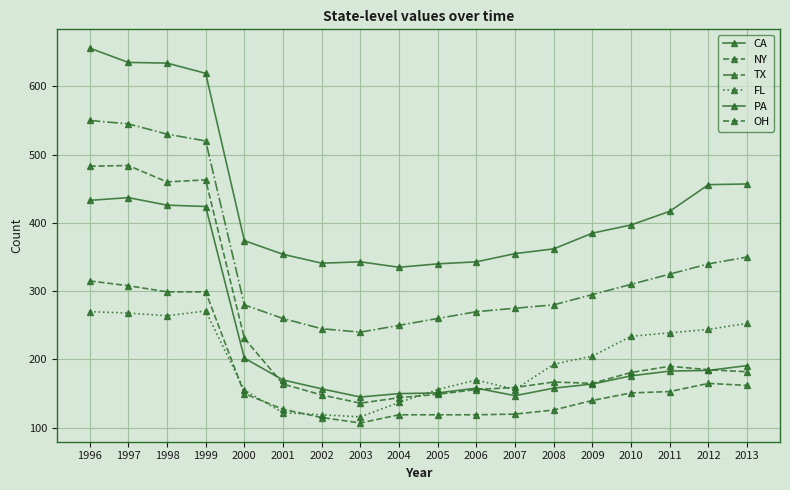

How many series are shown in this chart?

6